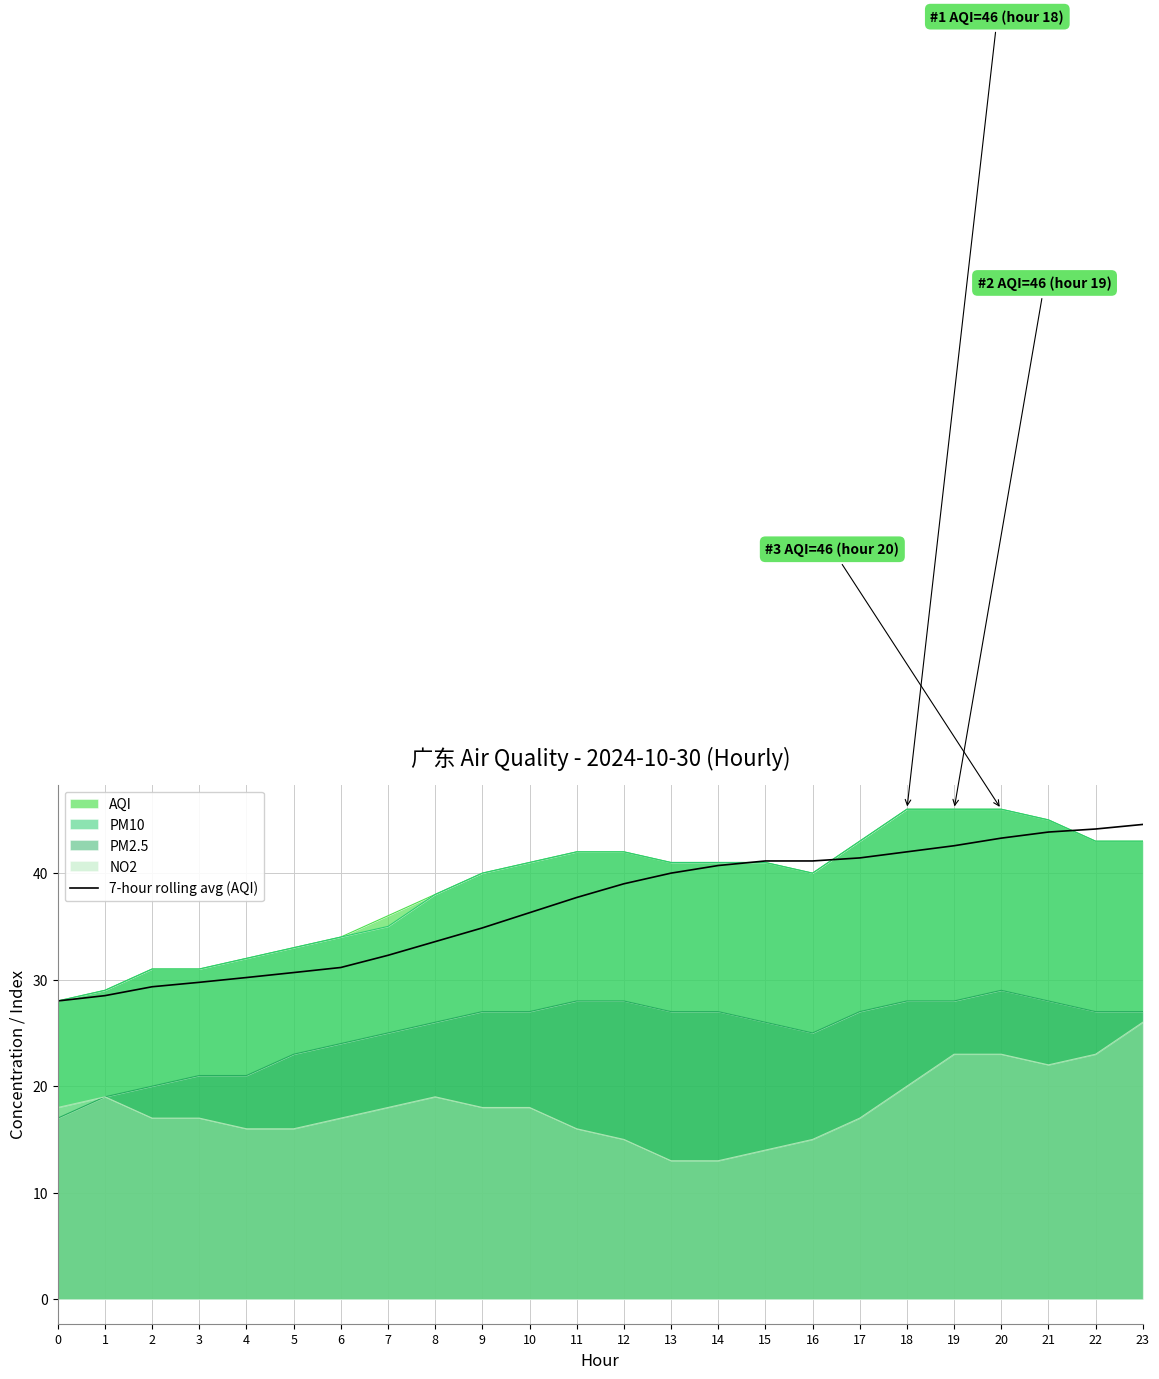

At which label is the value closest to 36?

10